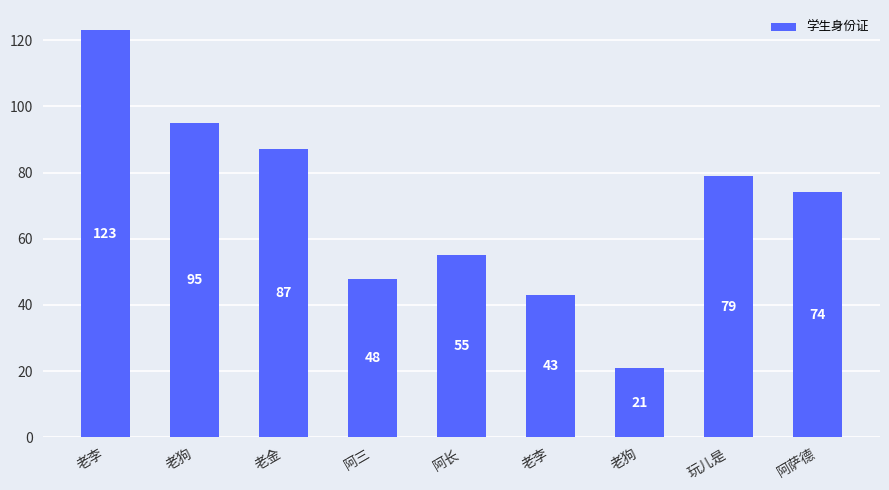

Are the bars horizontal?

No